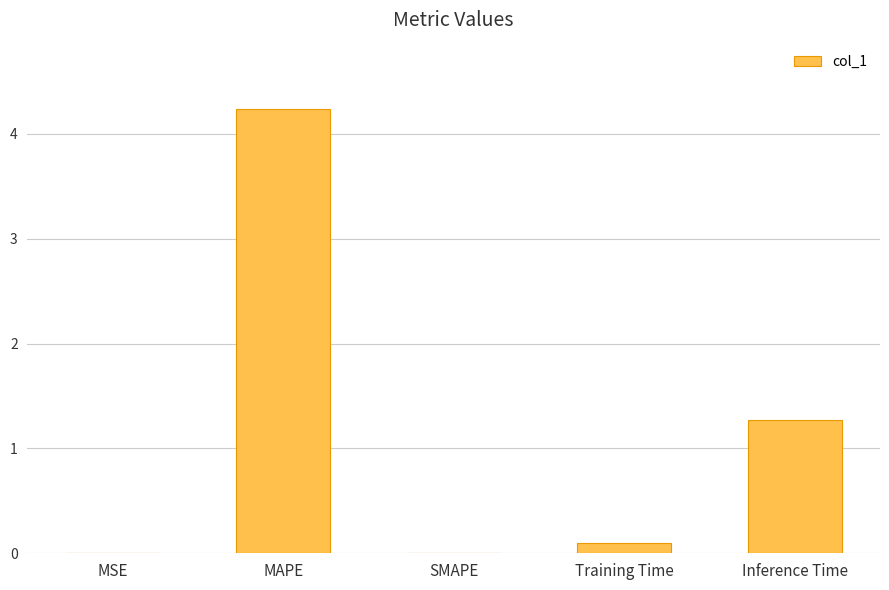

What is the sum of the values at Inference Time and MAPE?

5.5